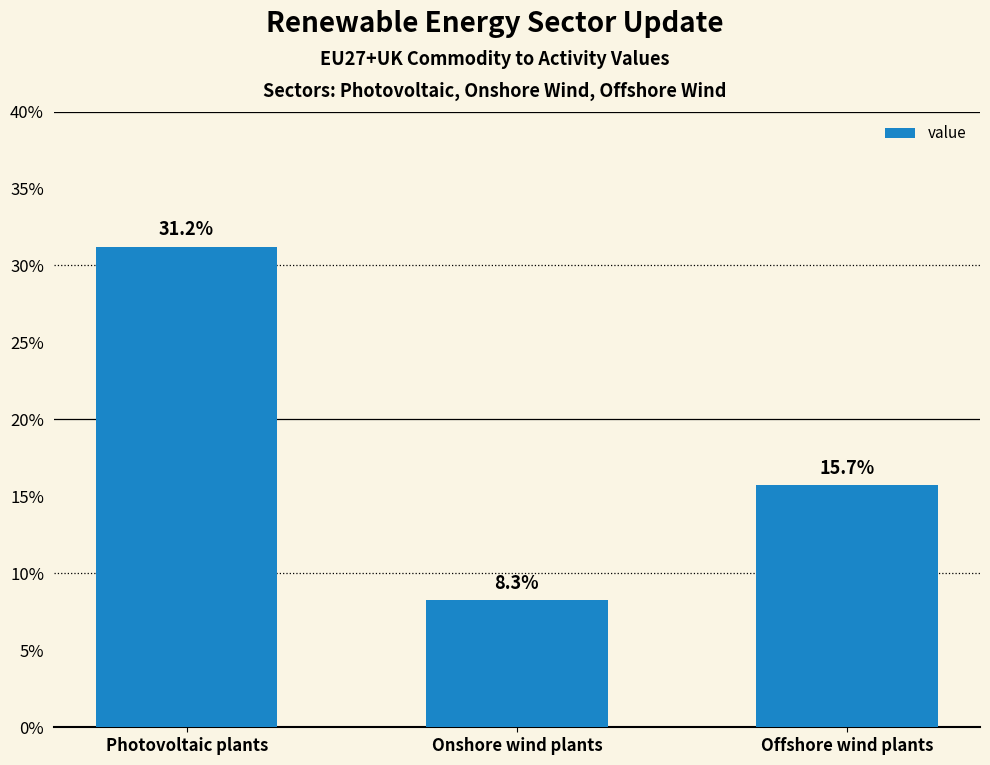

List the labels in order of value, smallest first.

Onshore wind plants, Offshore wind plants, Photovoltaic plants